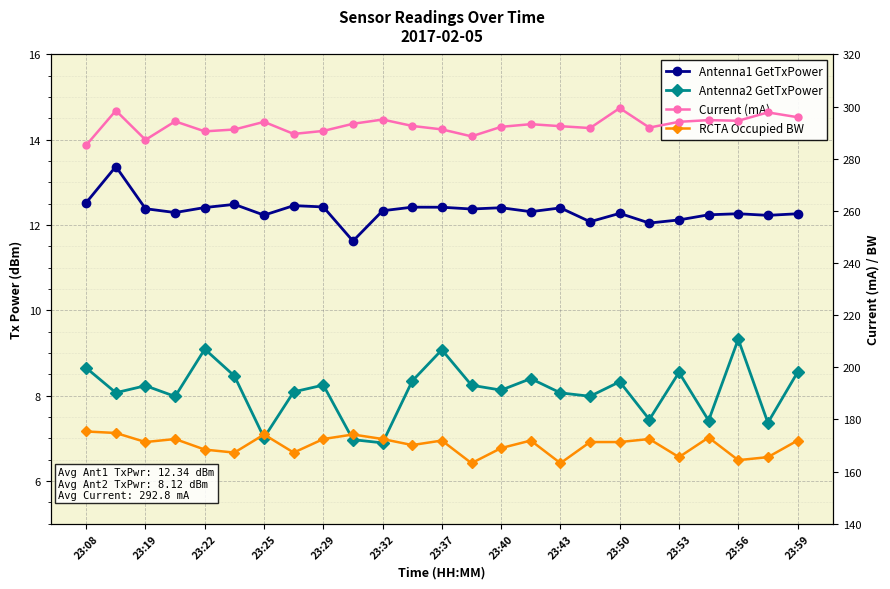

What is the highest value of the RCTA Occupied BW series?

175.4